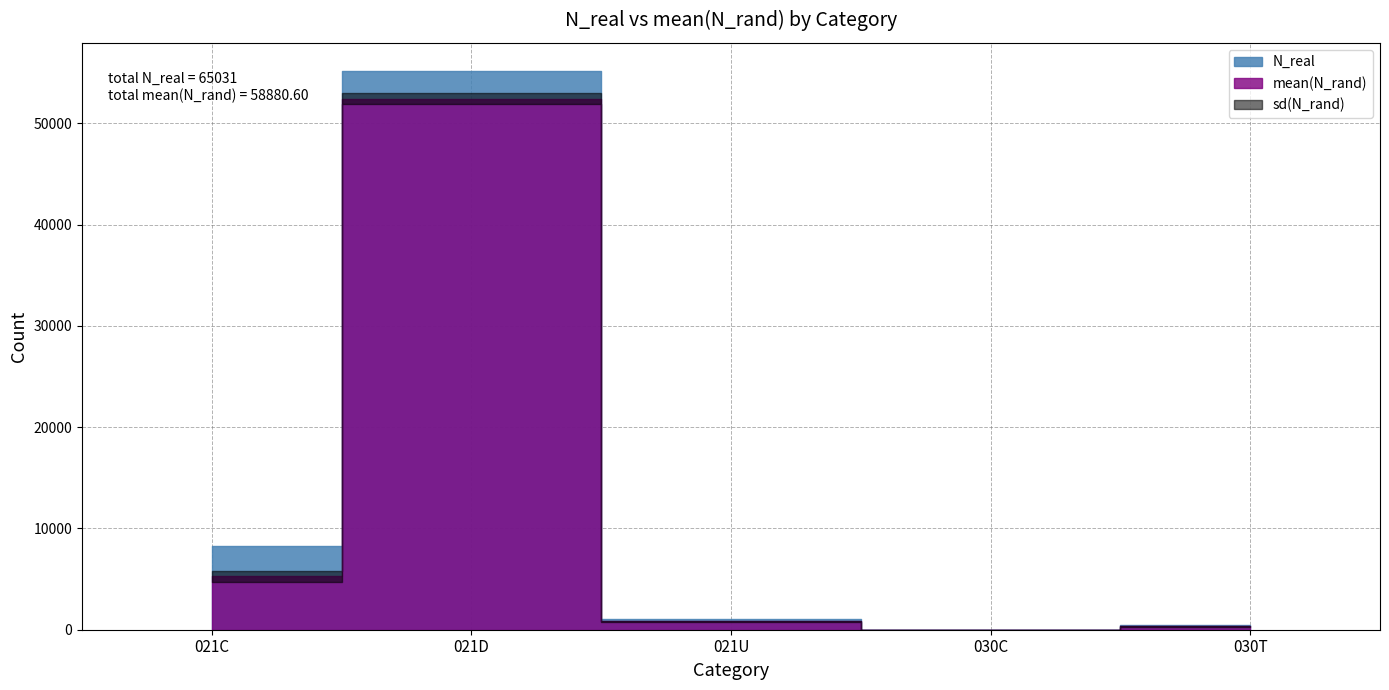

At which label does sd(N_rand) first exceed 55?

021C